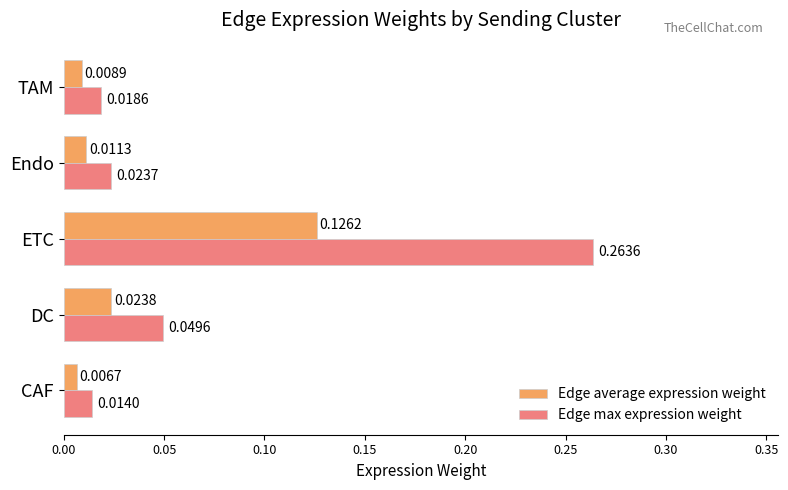

At which label does Edge max expression weight reach its minimum?

CAF